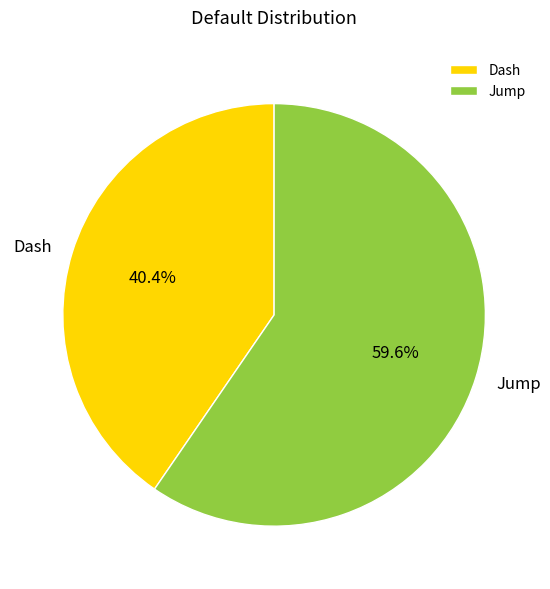

True or false: Dash accounts for 40% of the total.

True